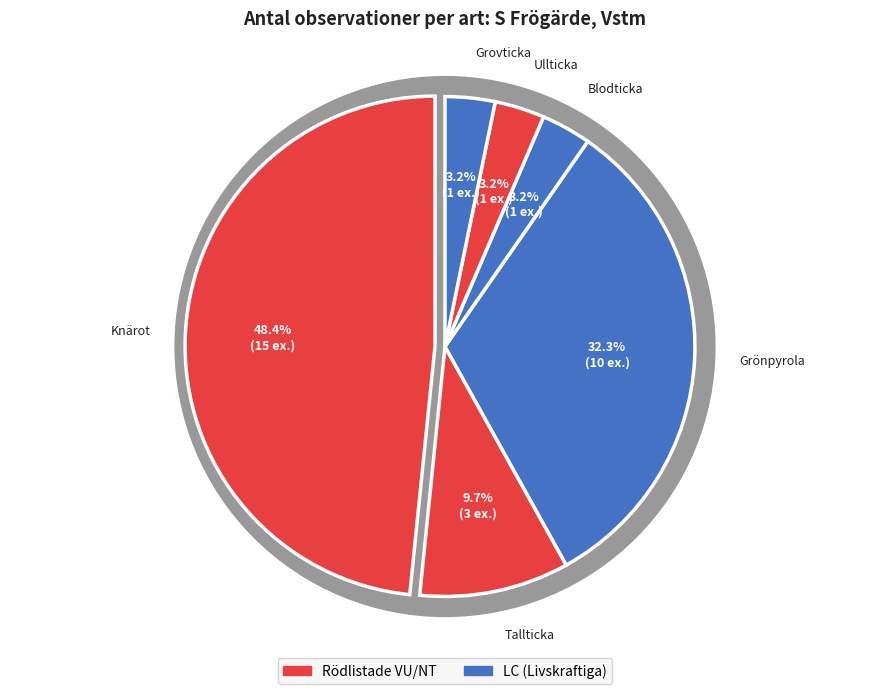

Is it true that Grönpyrola (110282846) is 19% of the pie?

False